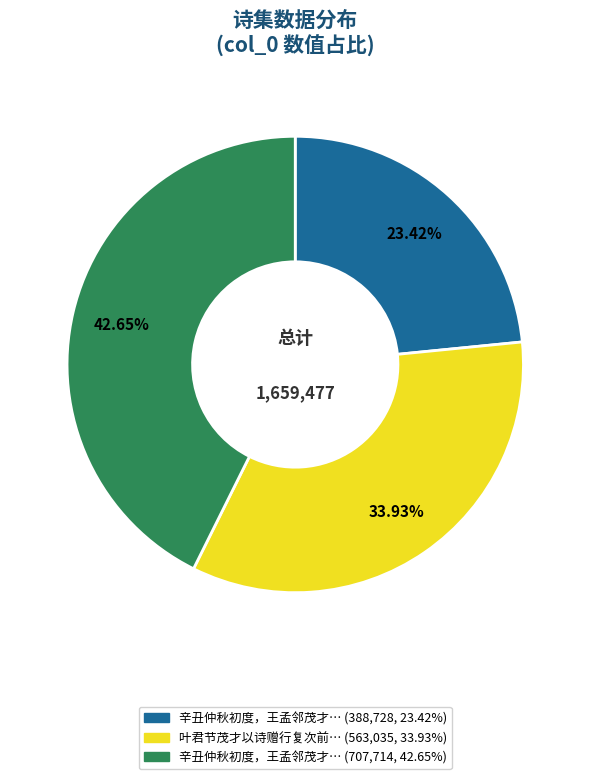

Does any single category account for the majority?

No